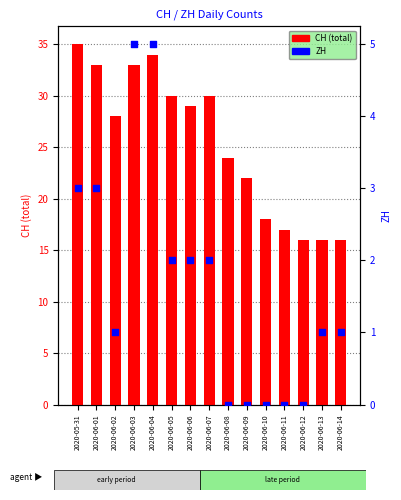

Which series reaches the minimum Y coordinate?

ZH